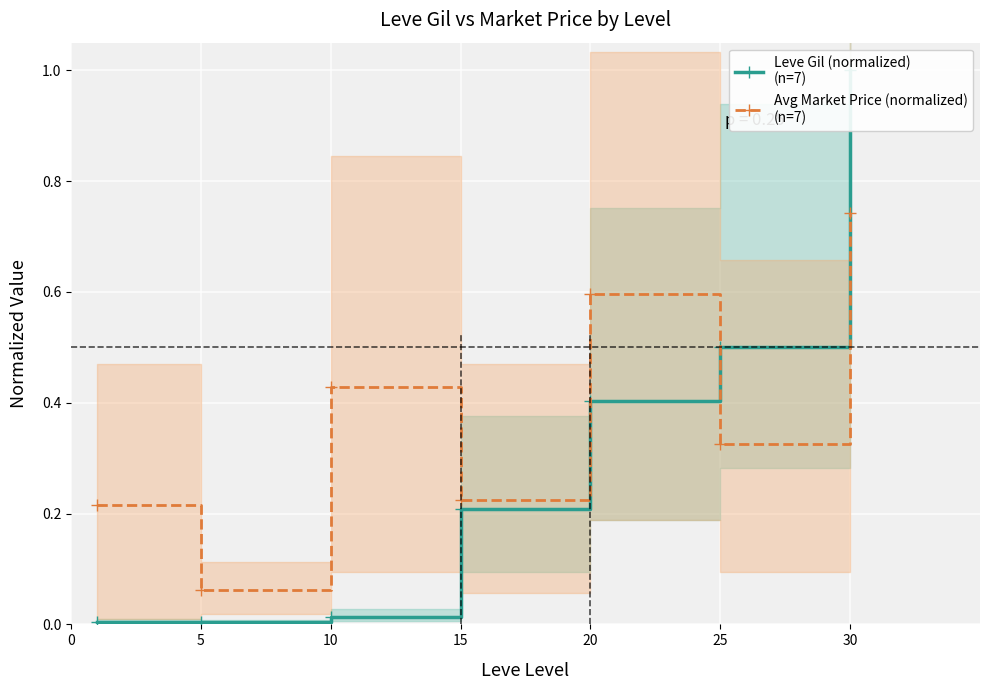

List the series in order of their peak value, lowest first.

Avg Market Price (normalized)
(n=7), Leve Gil (normalized)
(n=7)